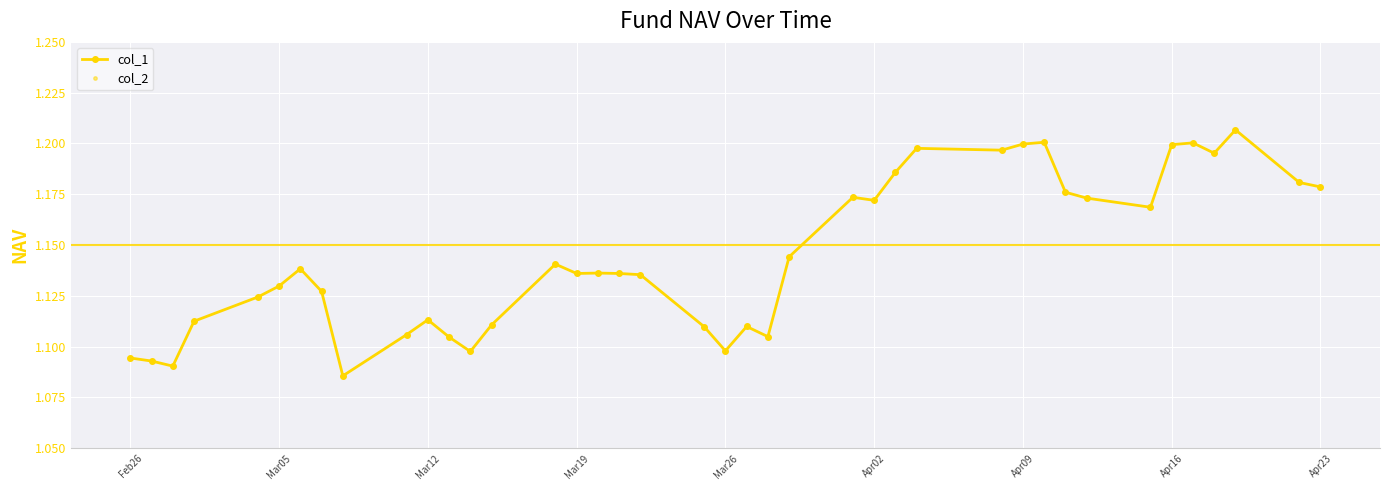

Does the chart have visible grid lines?

Yes